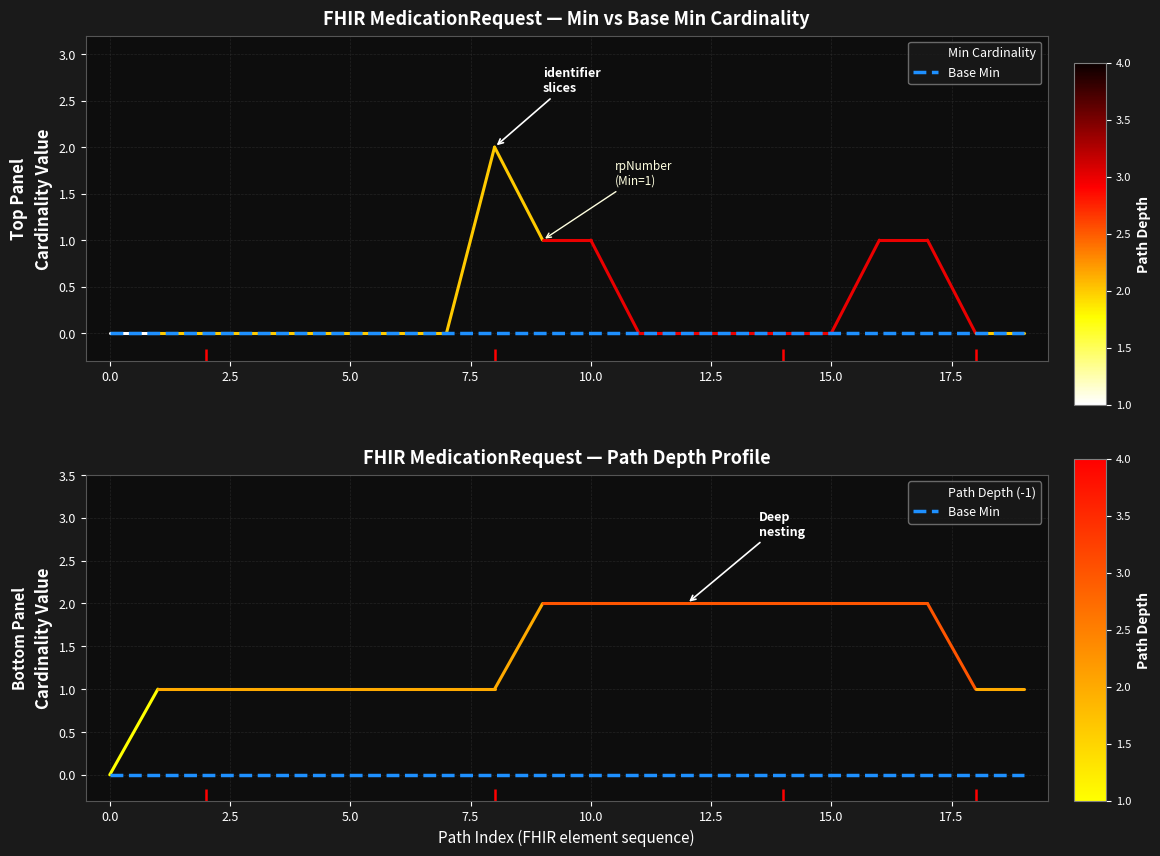

Does the chart have visible grid lines?

Yes